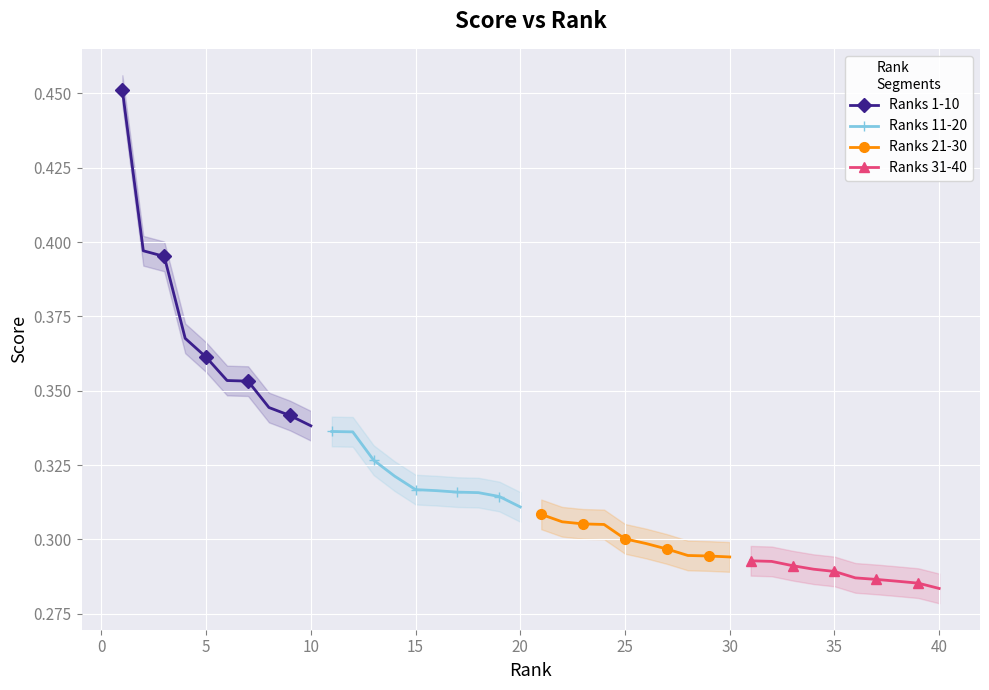

True or false: Ranks 31-40 and Ranks 11-20 cross at least once.

False